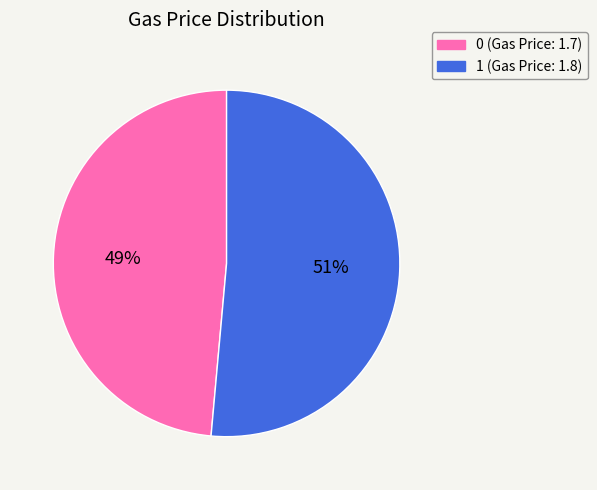

Is there any slice that represents more than half of the pie?

Yes